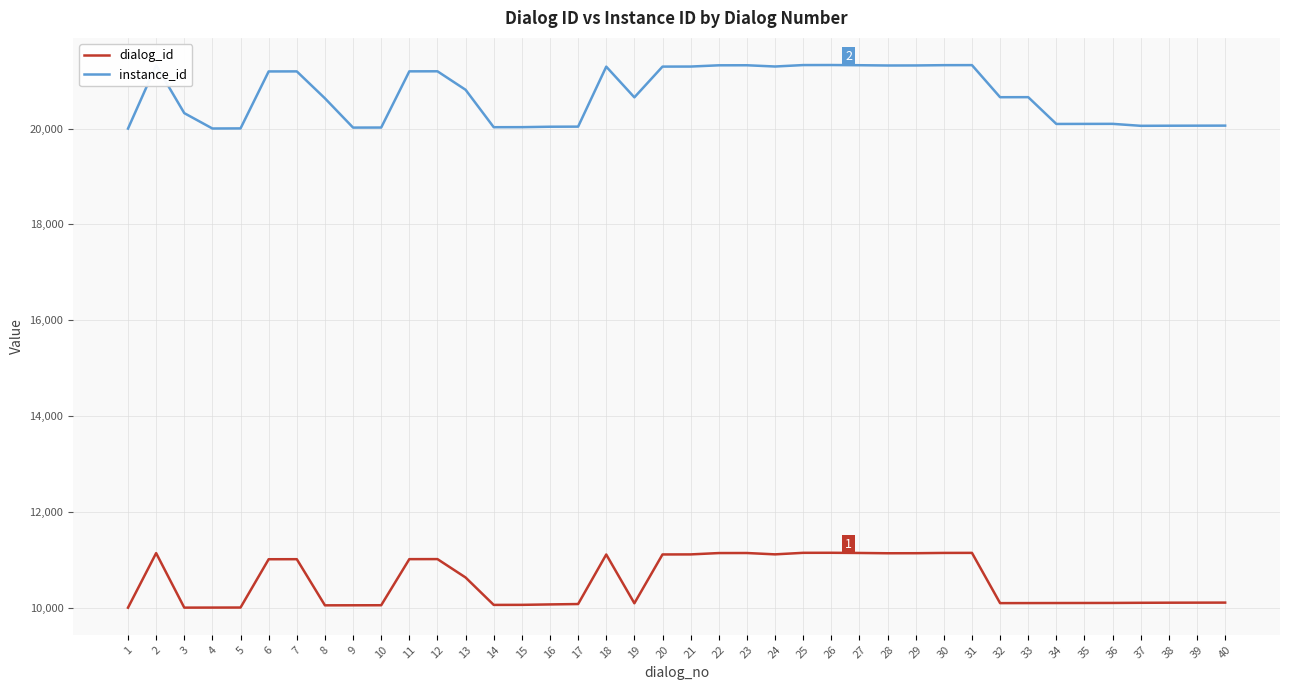

What is the difference between the maximum and minimum values in the dialog_id series?

1146